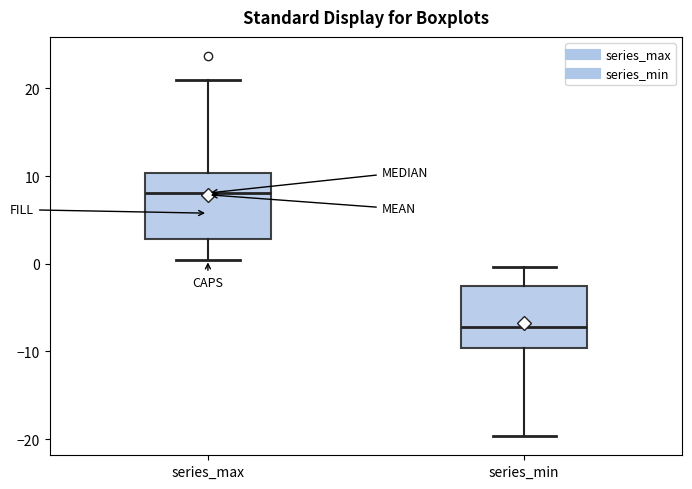

Reading left to right, transcribe this box plot: for each box, give where its median line is, the range the box spans, and where its two whiskers end, as read against the y-axis. The values are not printed on the chart, so give them approximately, as read against the axis.

series_max: median 8, box 3 to 10, whiskers 0 to 21
series_min: median -7, box -10 to -3, whiskers -20 to 0